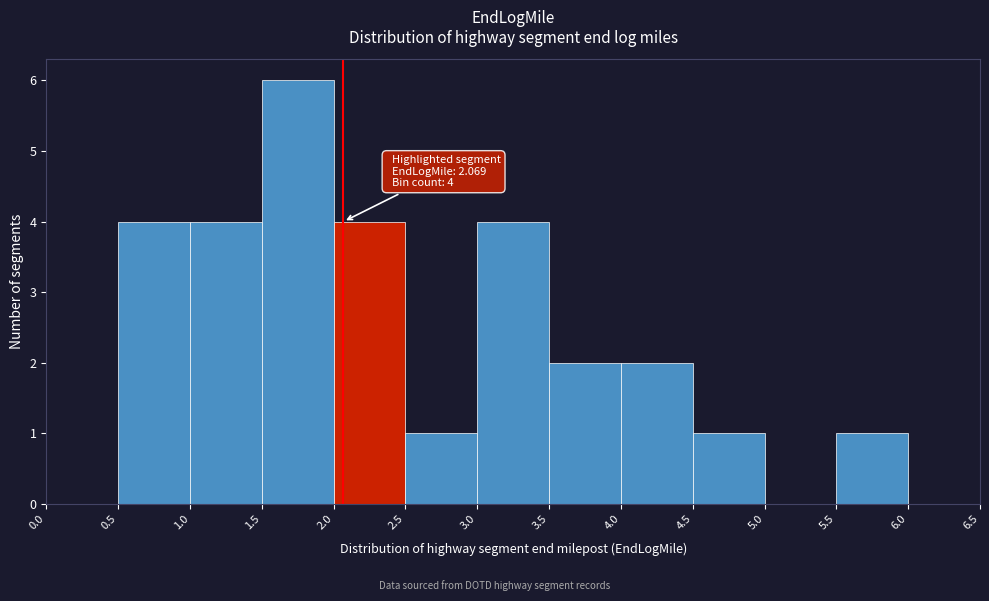

Over which range of the x-axis is the bar tallest?

1.5 to 2.0